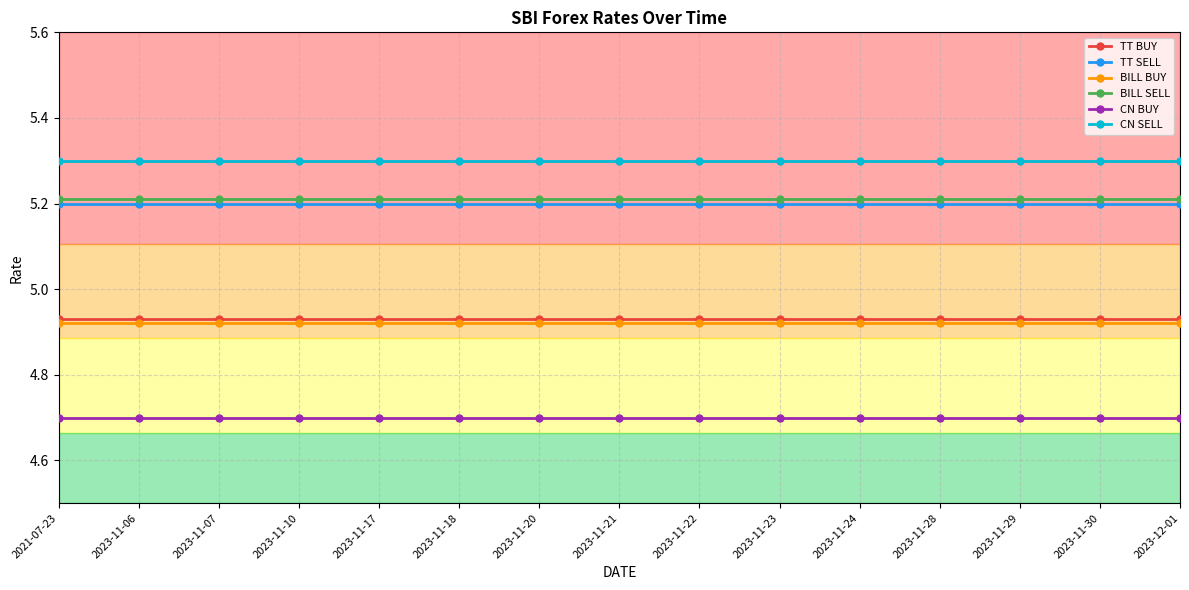

What is the minimum value shown in the chart?

4.7